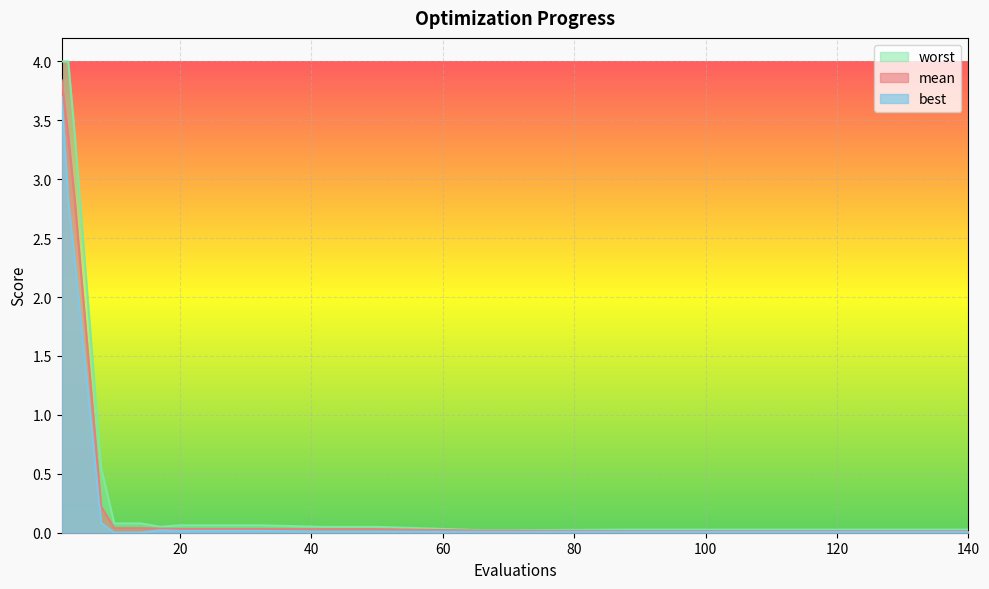

How many interior local valleys does the worst series have?

1